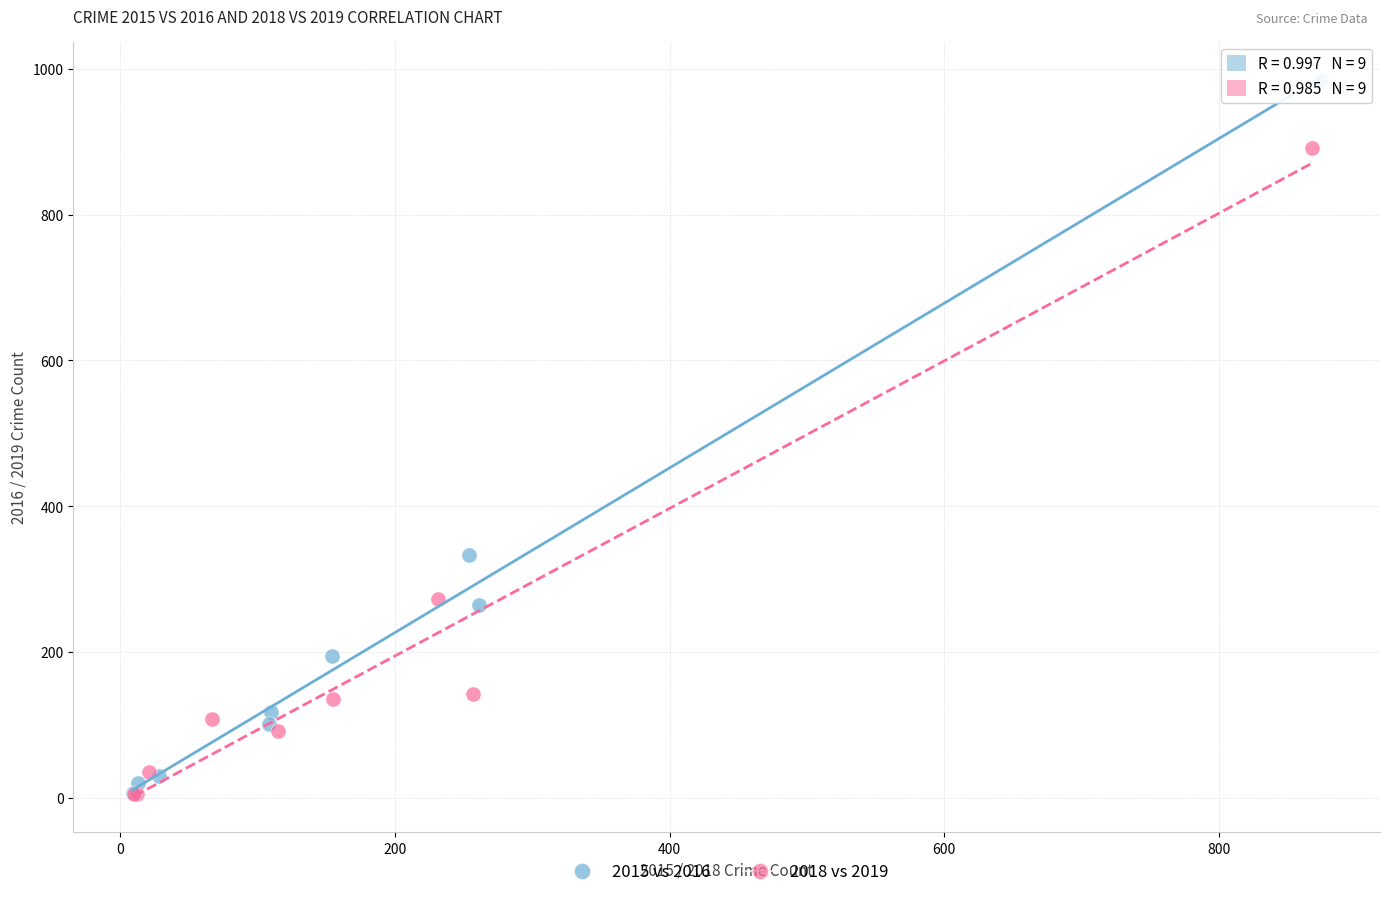

Which series reaches the maximum Y coordinate?

2015 vs 2016